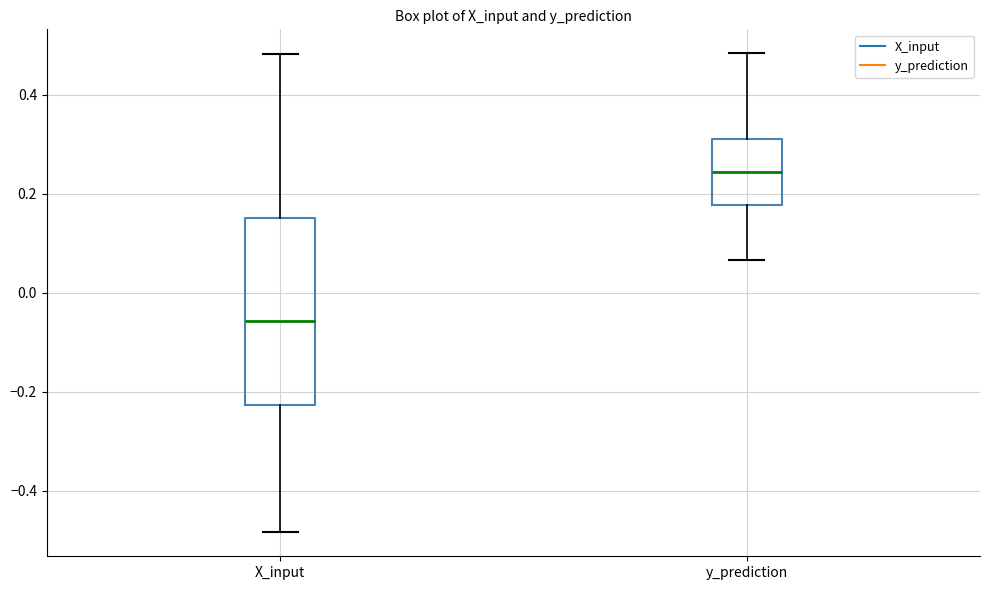

Comparing the boxes themselves (not the whiskers), which one is the tallest?

X_input